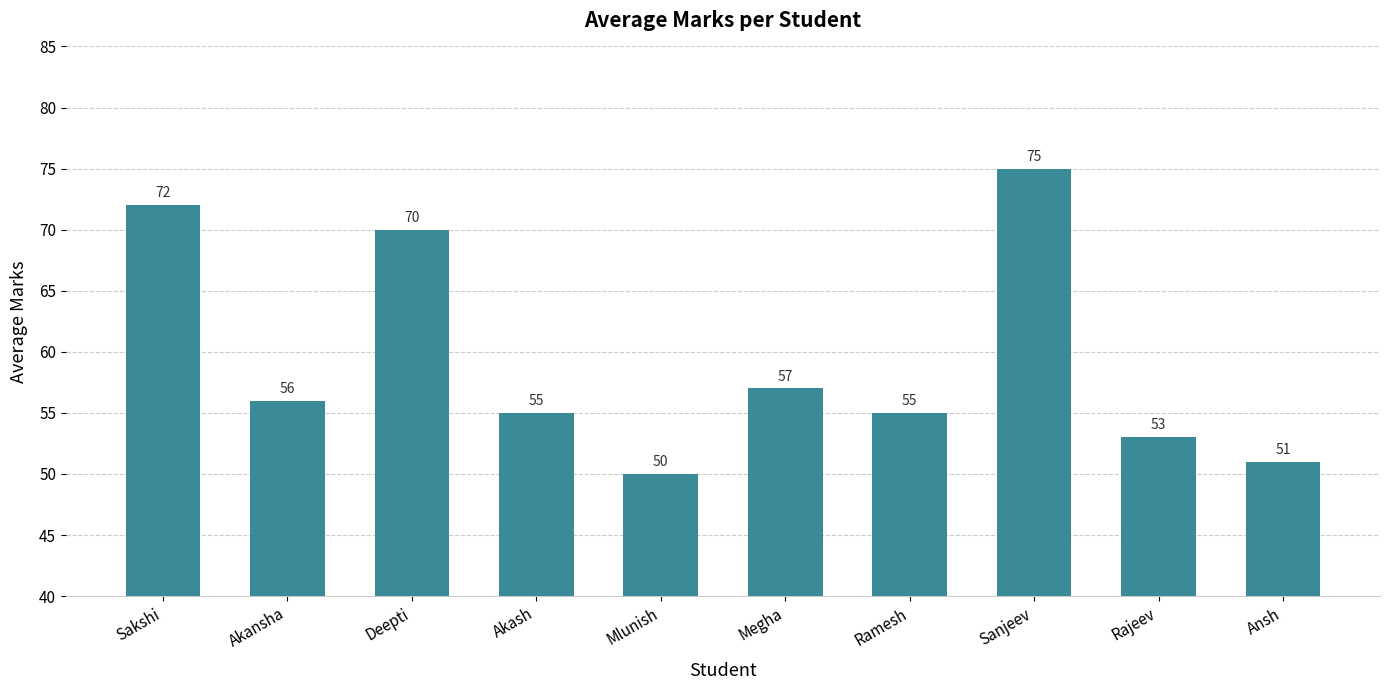

Which label corresponds to the largest value in the chart?

Sanjeev